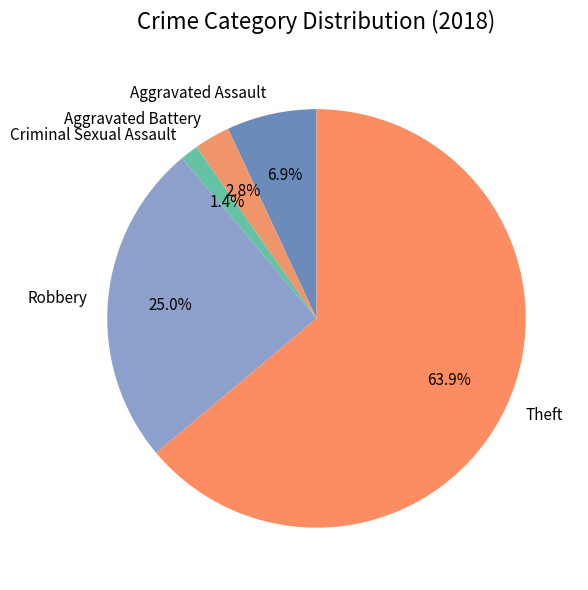

Which category has the smallest portion of the pie?

Criminal Sexual Assault